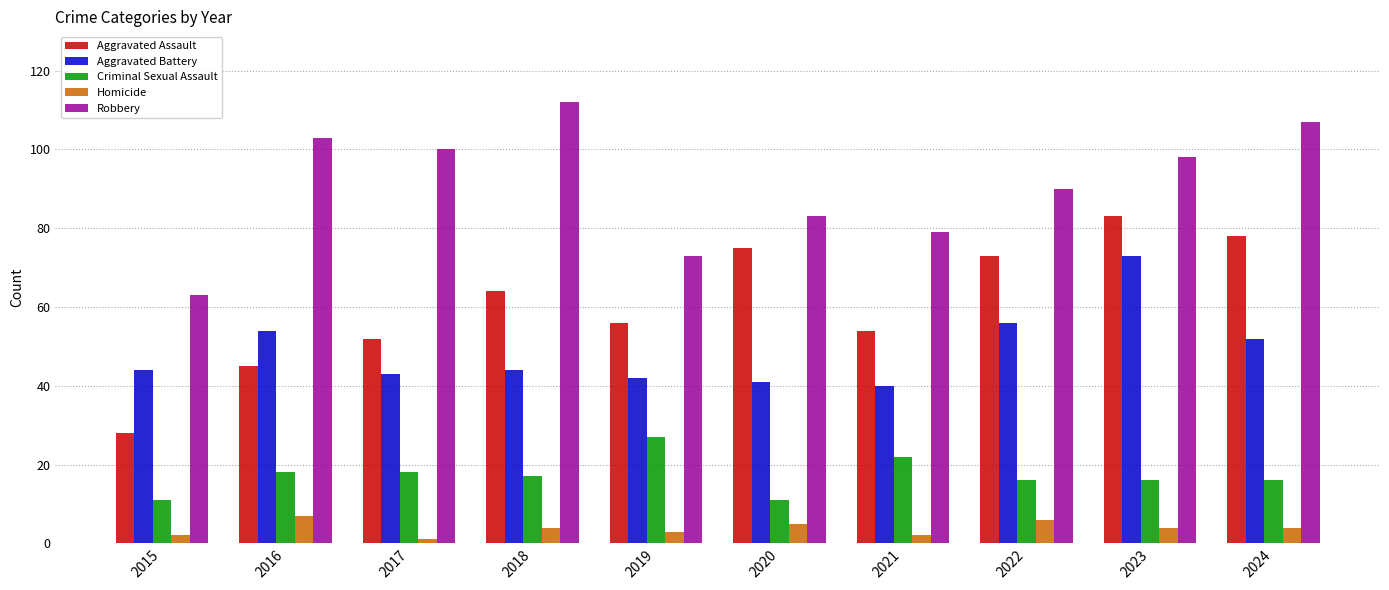

The value of Robbery at 2020 is 139. True or false?

False